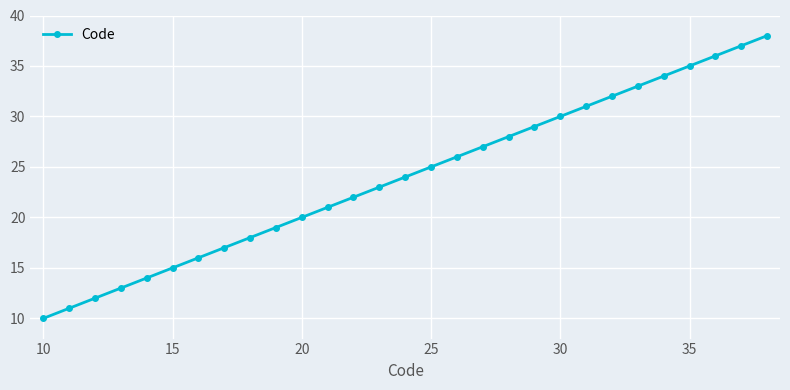

True or false: the data has more than 1 interior local peaks.

False